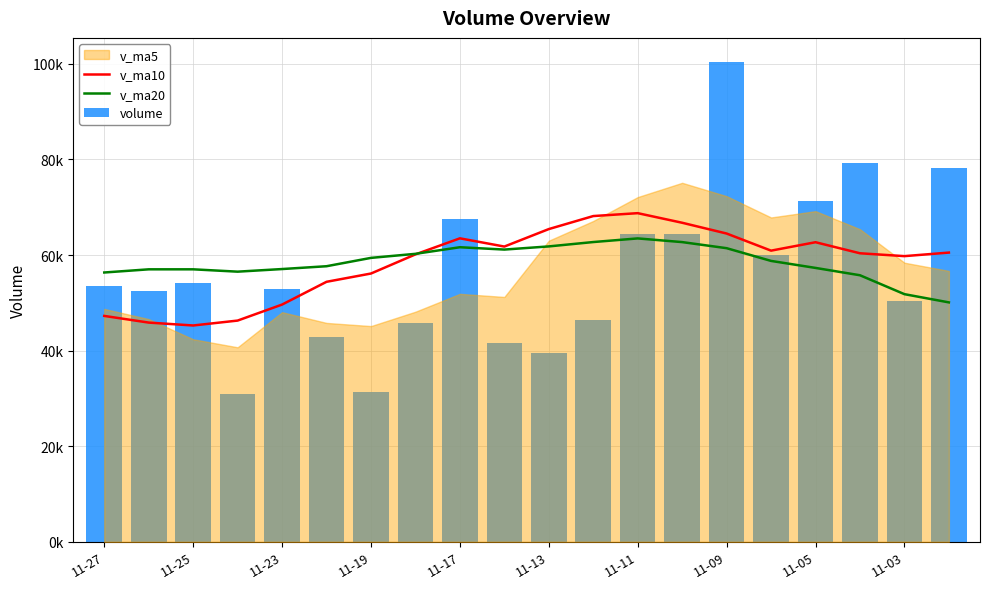

The value of v_ma20 at 11-23 is 79006.8. True or false?

False